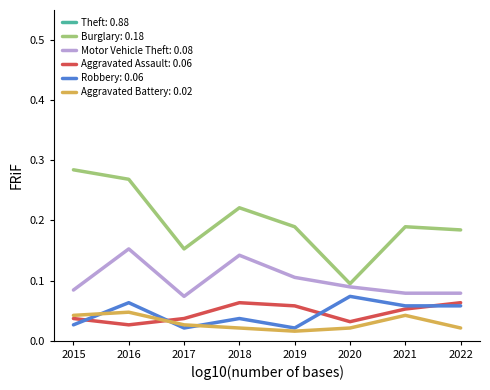

At which category does Robbery reach its first local valley?

2017